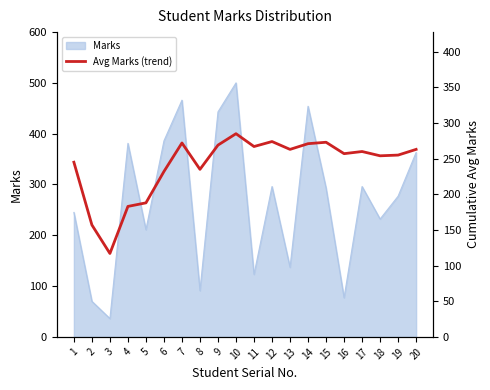

Reading right to left, list all the values displayed in this chart.

263	255	254	260	257	273	271	263	274	267	285	269	235	272	232	188	183	117	157	245